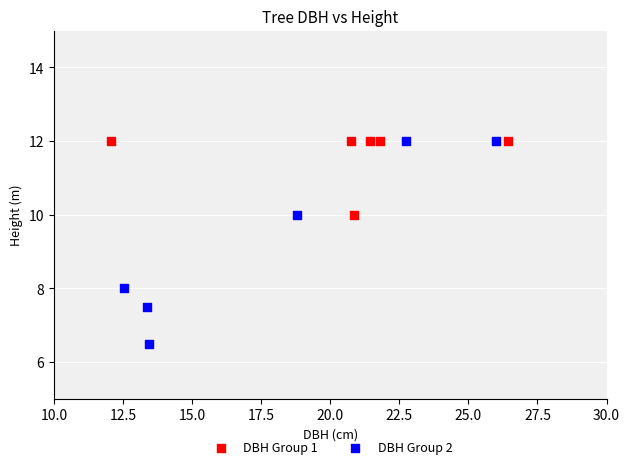

Which series contains the lowest Y value?

DBH Group 2